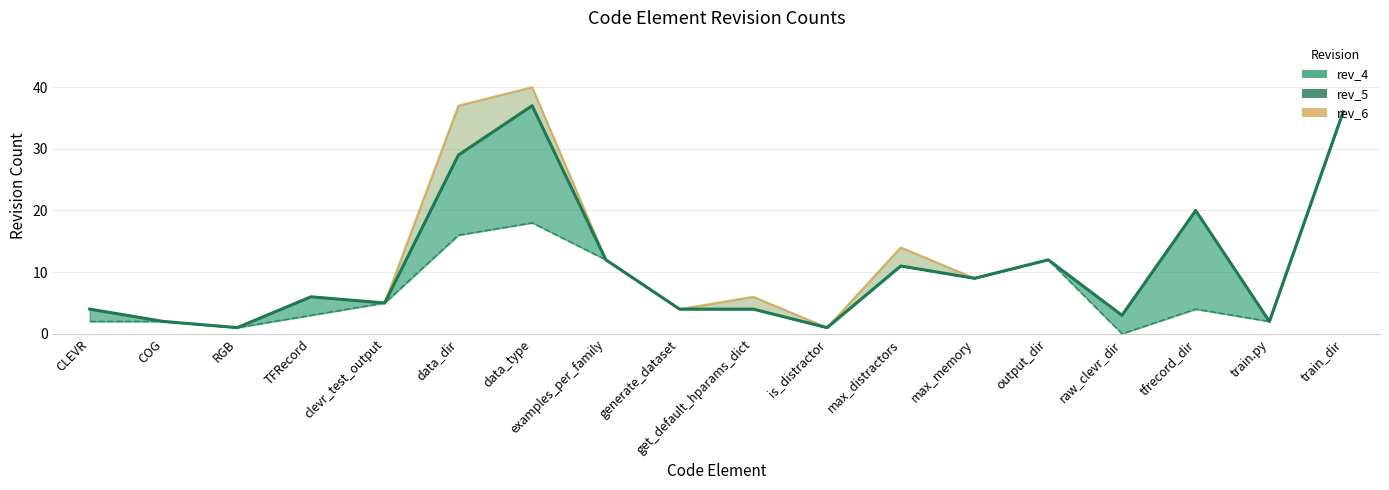

Reading left to right, transcribe all the data shown in this chart.

CLEVR=4	COG=2	RGB=1	TFRecord=6	clevr_test_output=5	data_dir=29	data_type=37	examples_per_family=12	generate_dataset=4	get_default_hparams_dict=4	is_distractor=1	max_distractors=11	max_memory=9	output_dir=12	raw_clevr_dir=3	tfrecord_dir=20	train.py=2	train_dir=36